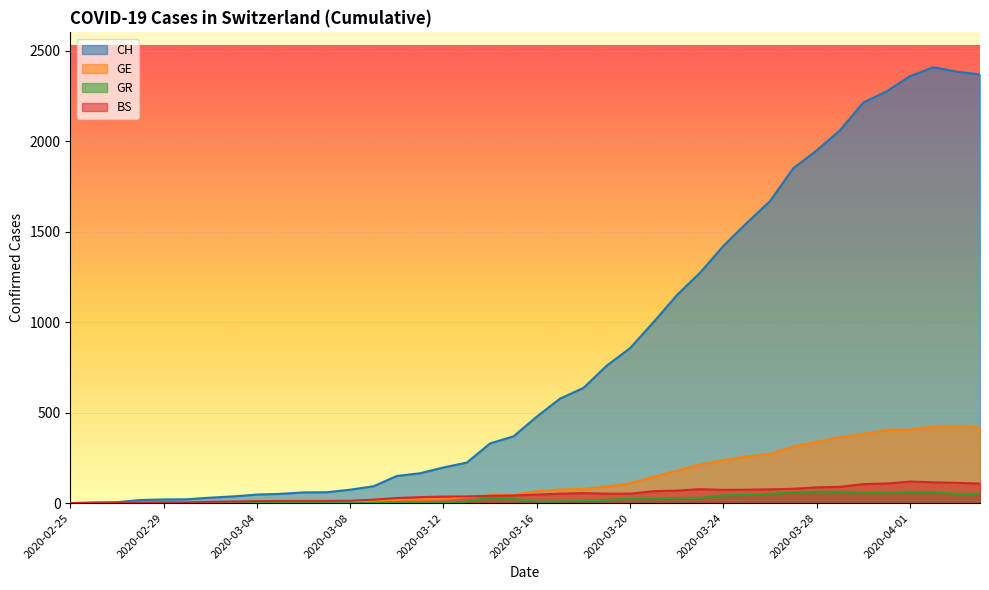

Reading left to right, extract all data points from this chart.

CH: 0	1	5	17	20	21	30	37	47	51	59	60	74	93	150	165	197	224	330	369	478	578	637	760	857	1000	1149	1274	1422	1549	1670	1852	1950	2062	2215	2277	2361	2410	2386	2370
GE: 0	1	1	2	3	3	3	4	4	5	7	7	9	13	18	20	23	33	43	46	66	75	78	92	109	145	179	214	238	258	272	313	339	365	382	405	406	424	424	421
GR: 0	0	0	0	0	0	0	0	0	0	0	0	0	0	0	0	0	9	29	24	9	9	13	18	24	24	27	29	43	45	52	58	63	63	58	58	59	60	51	52
BS: 0	3	3	3	4	4	7	9	11	12	12	12	13	19	28	33	36	37	40	42	47	52	55	52	52	66	69	77	73	74	76	79	87	90	105	108	119	115	112	108